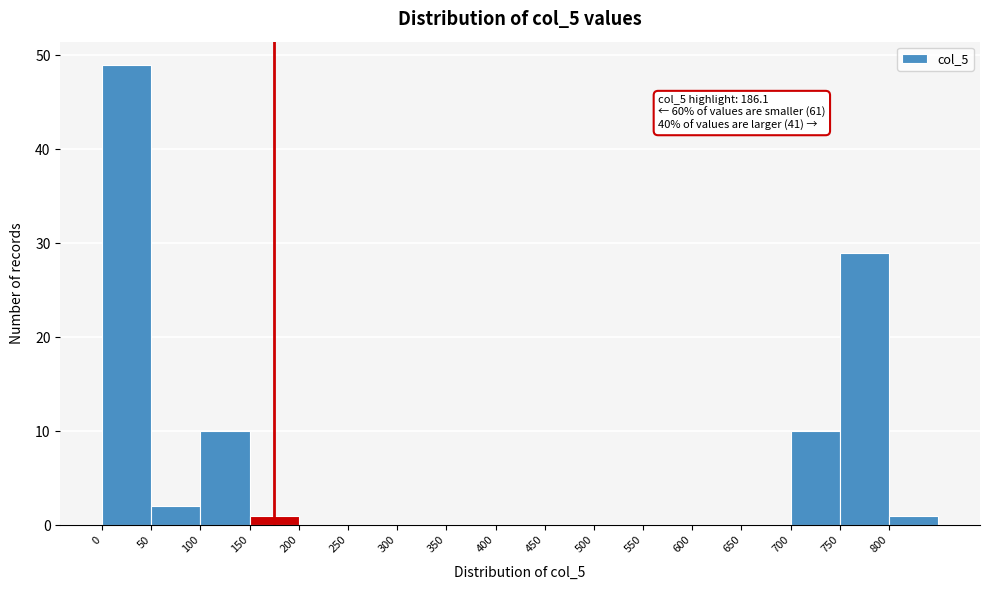

Over which range of the x-axis is the bar tallest?

0 to 50